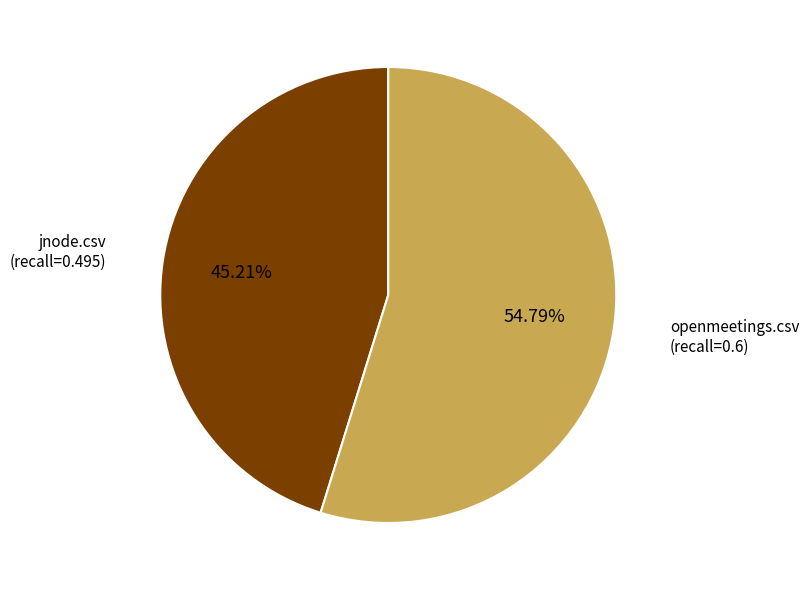

Does jnode.csv account for over 50% of the chart?

No